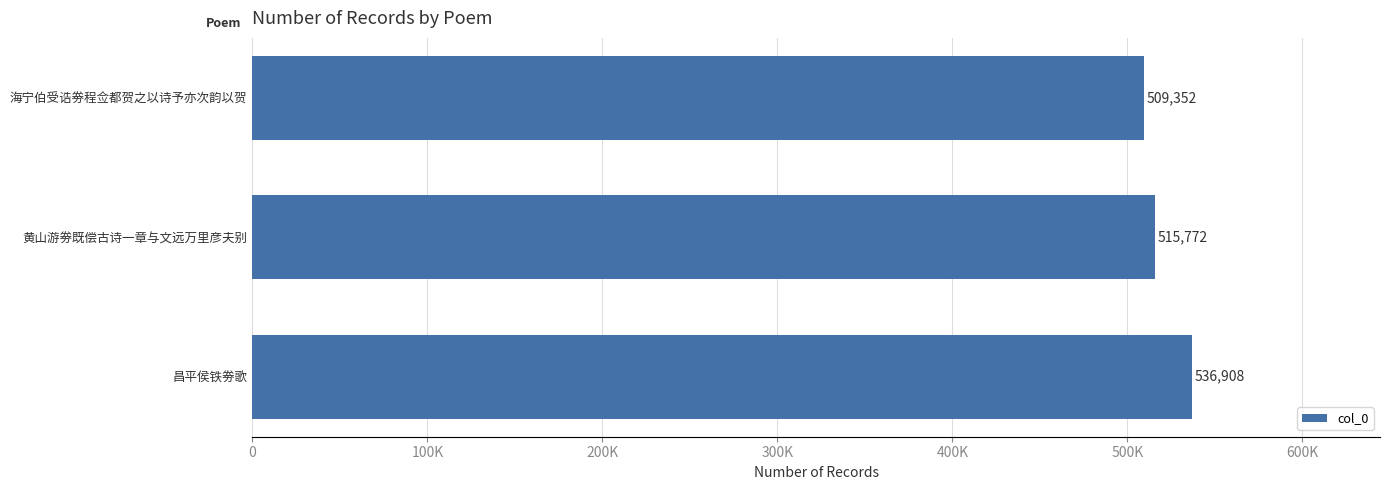

What is the sum of all values?

1562032